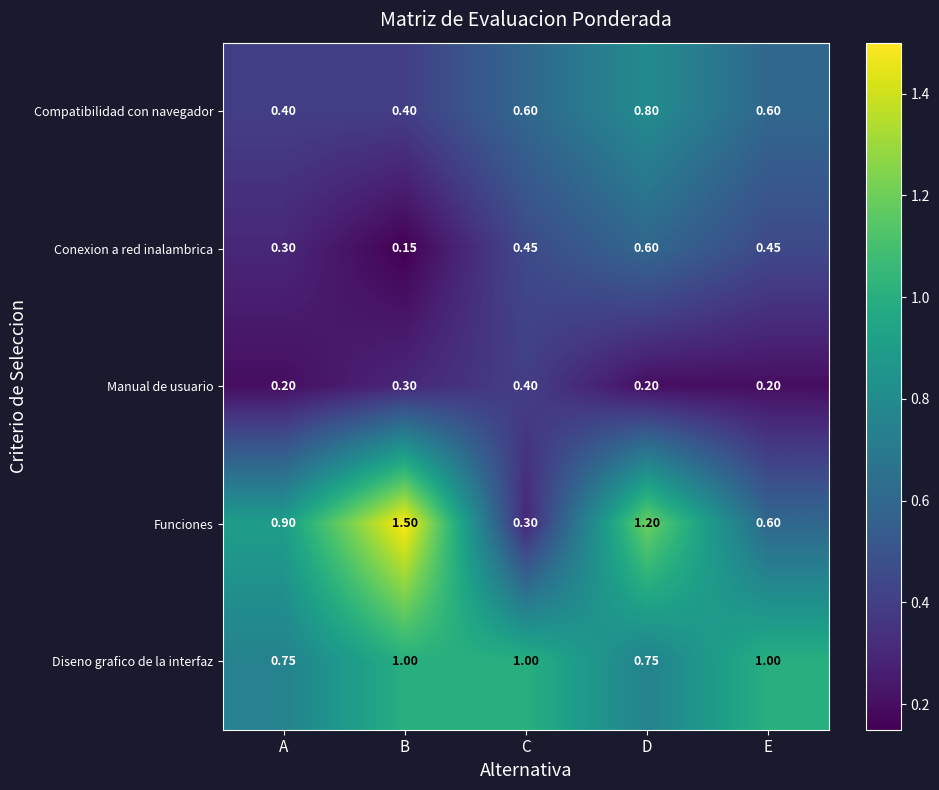

At which category is the sum across all series the highest?

D